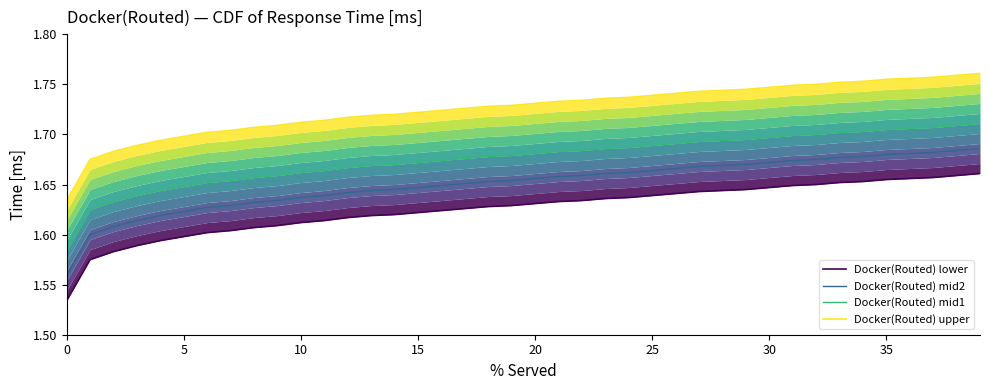

What is the difference between the second highest and minimum values in the Docker(Routed) upper series?

0.1